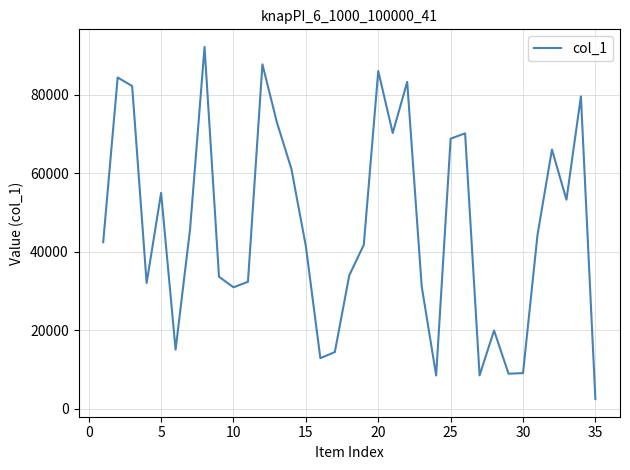

What is the difference between the maximum and minimum values?

89784